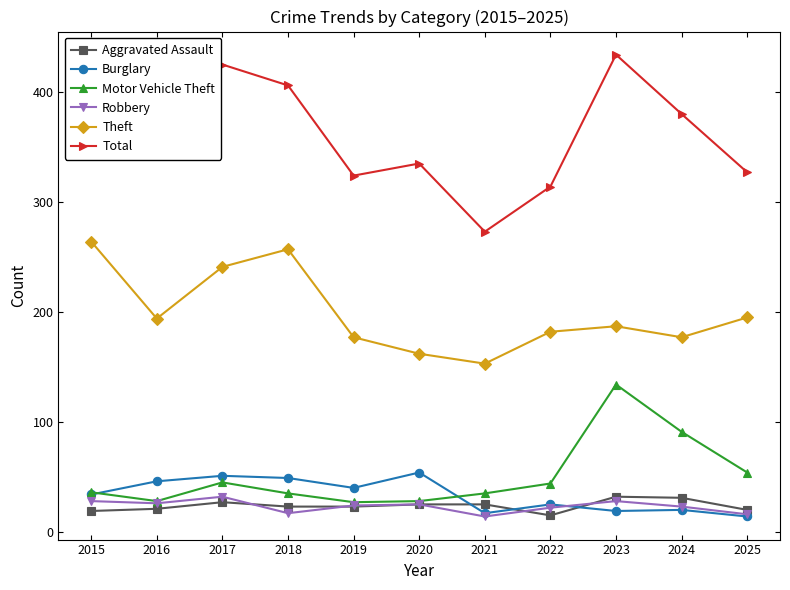

Is it true that Burglary equals 19 at 2023?

True